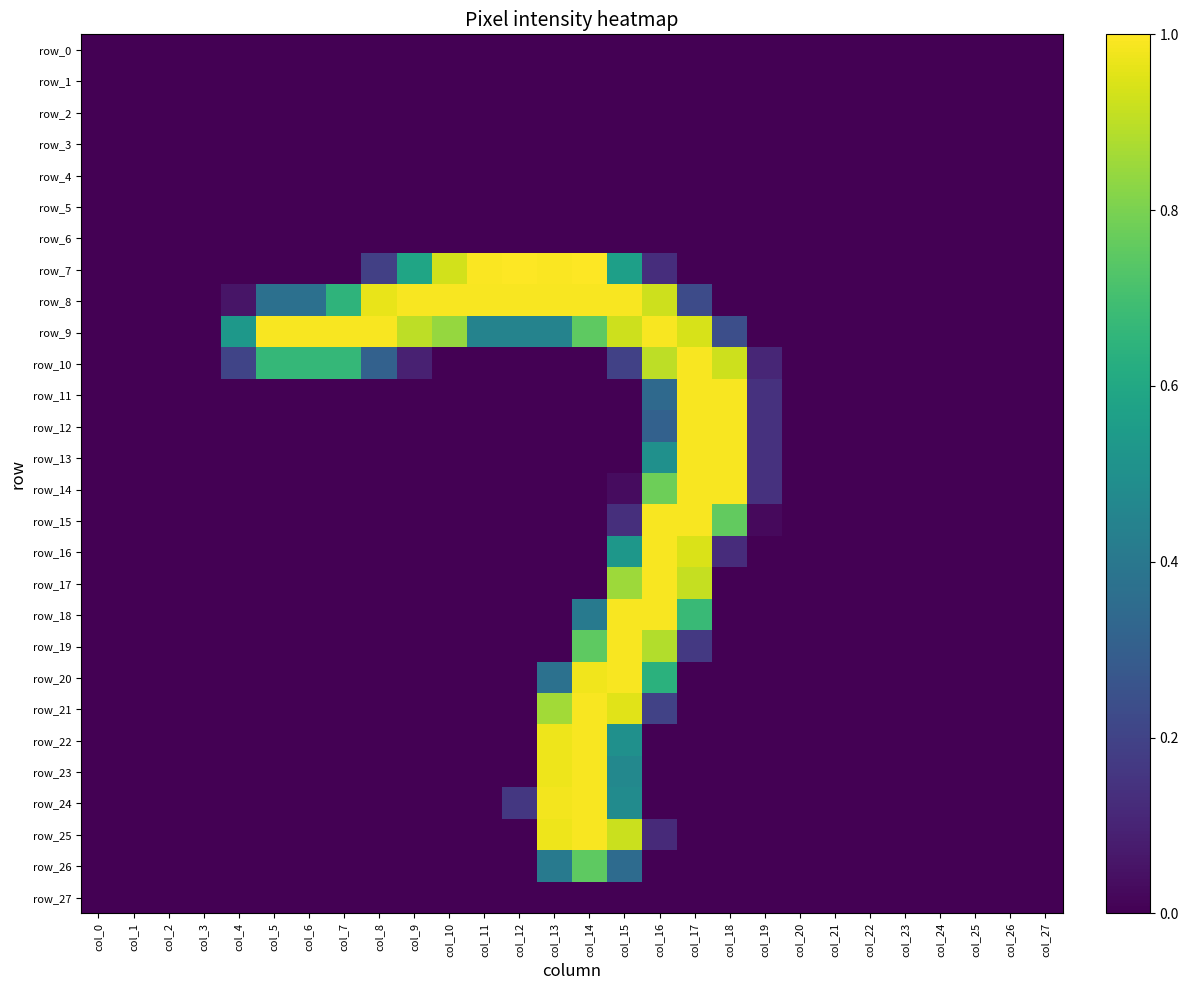

Rank the categories by row_27 value from highest to lowest.

col_0, col_1, col_2, col_3, col_4, col_5, col_6, col_7, col_8, col_9, col_10, col_11, col_12, col_13, col_14, col_15, col_16, col_17, col_18, col_19, col_20, col_21, col_22, col_23, col_24, col_25, col_26, col_27